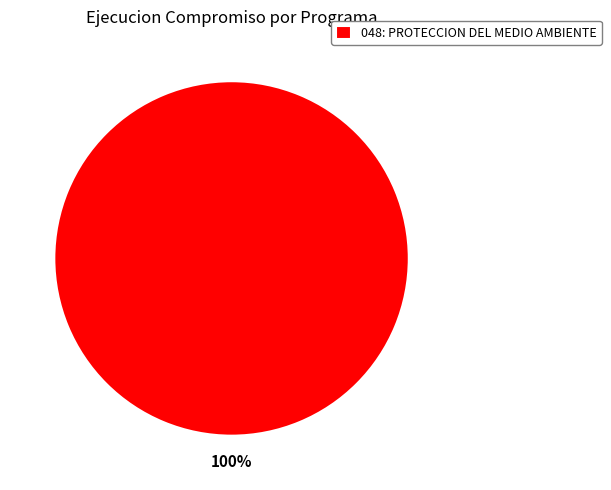

Which category accounts for the majority?

048: PROTECCION DEL MEDIO AMBIENTE